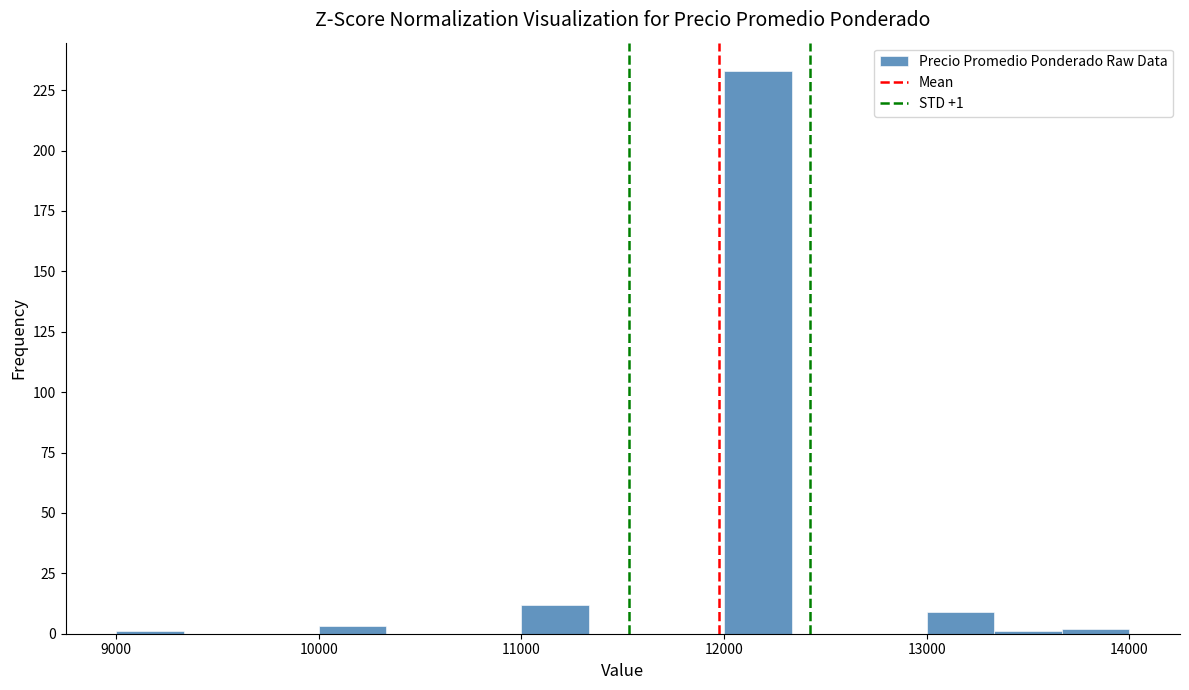

Read against the x-axis, roughly where is the centre of the tallest bar?

12200